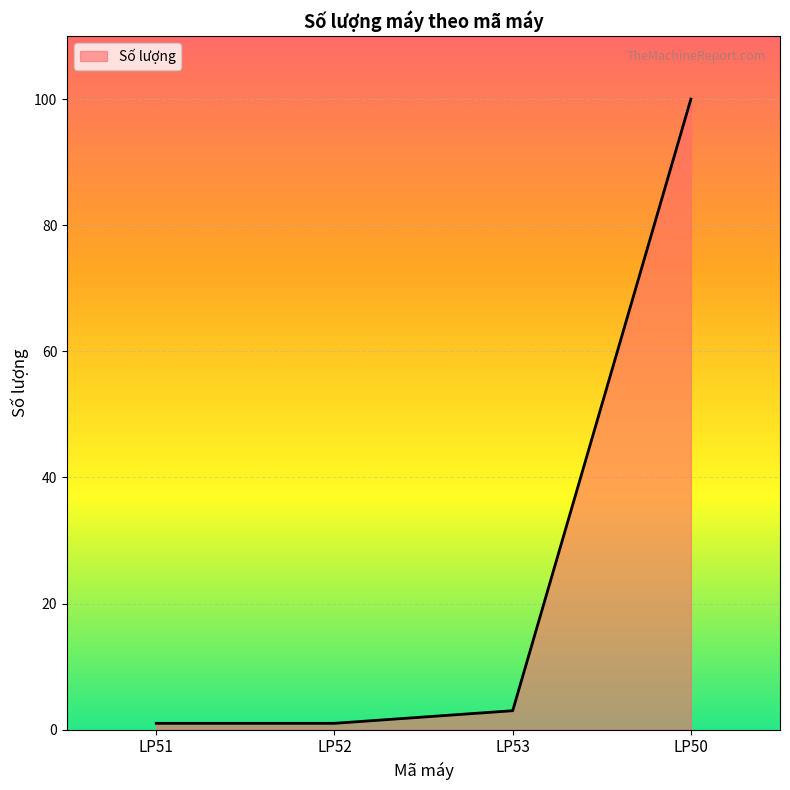

Is it true that the value at LP50 is 63?

False